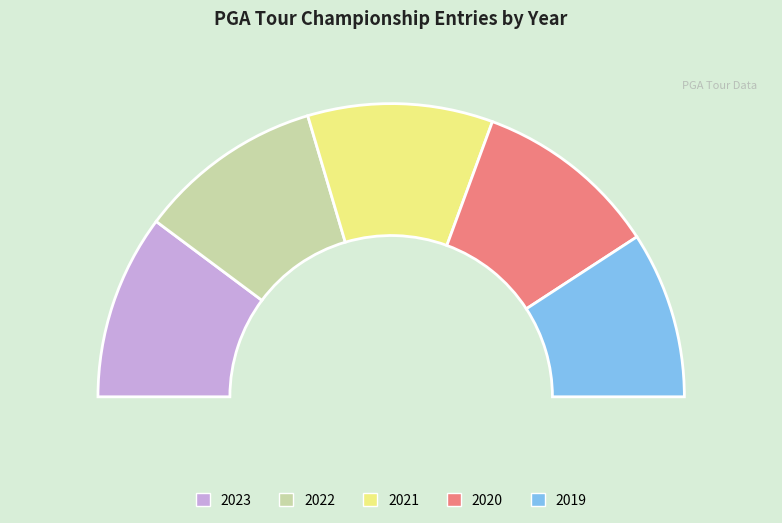

Rank the categories by value from highest to lowest.

2023, 2022, 2021, 2020, 2019